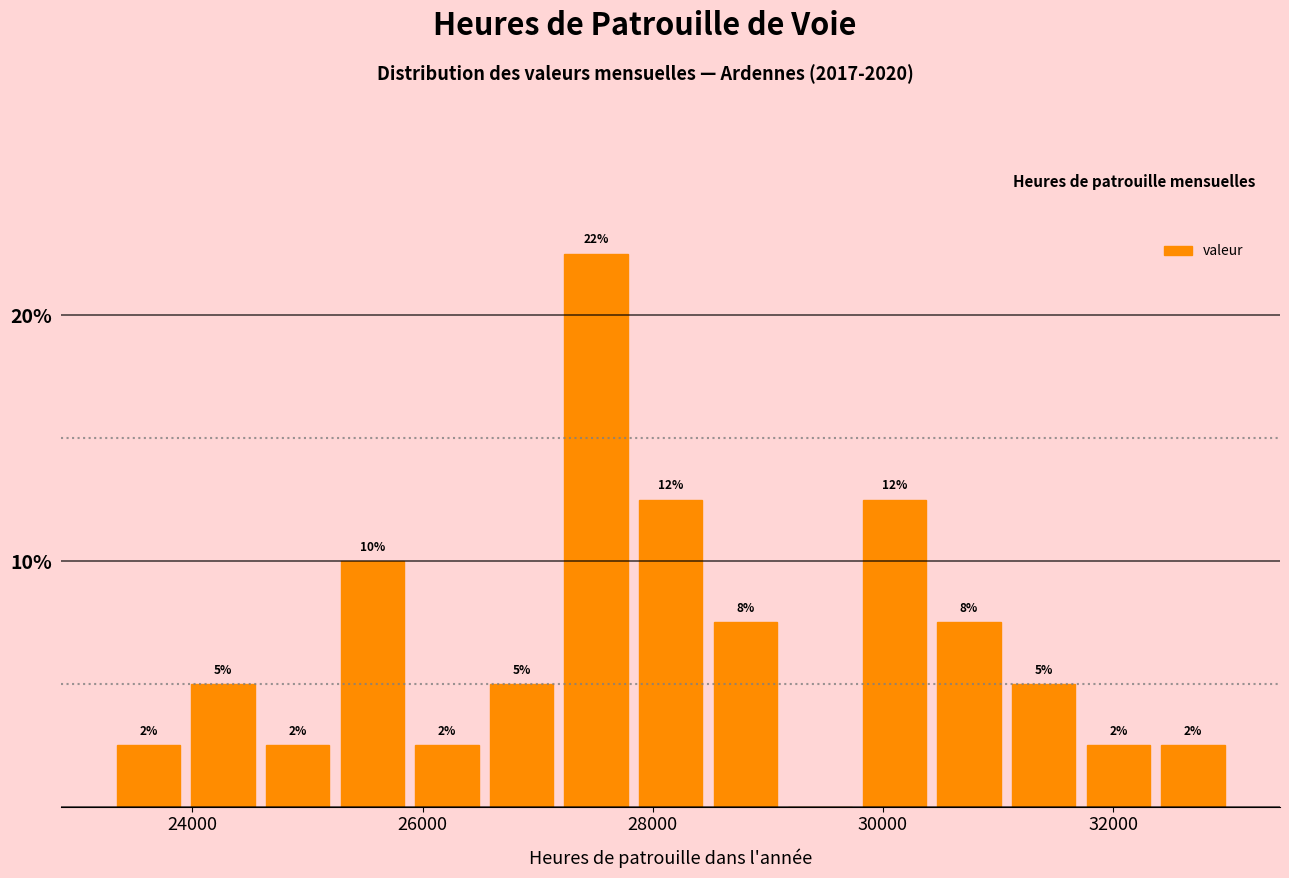

Read against the x-axis, roughly where is the centre of the tallest bar?

27600